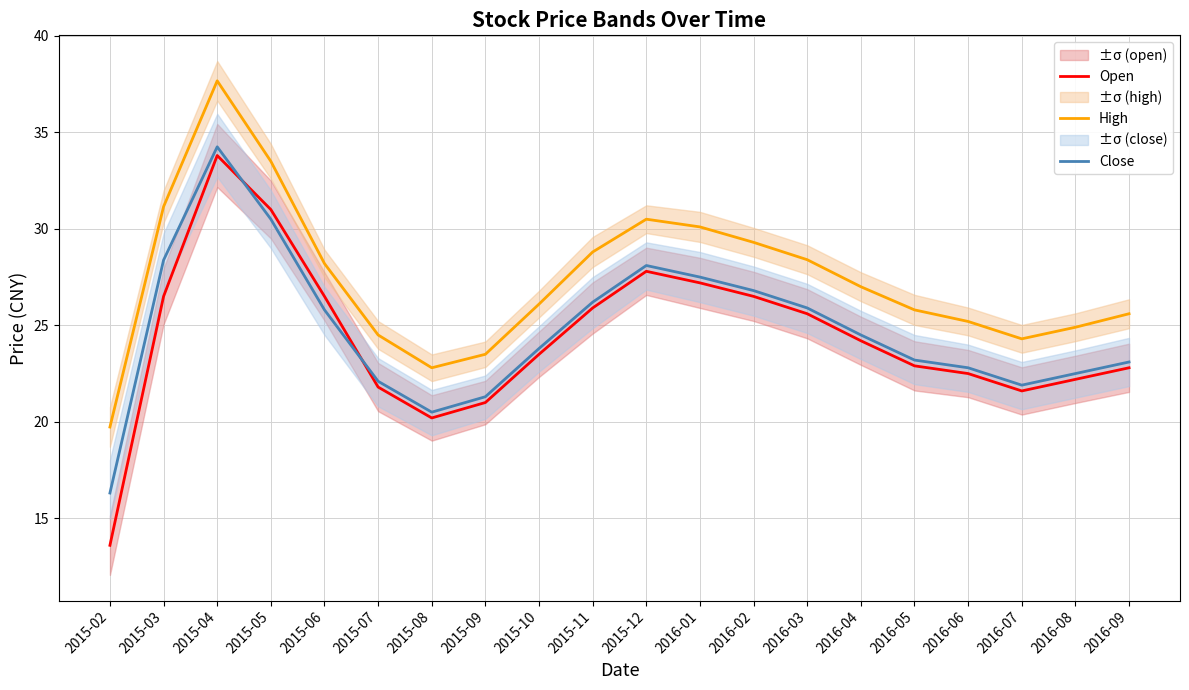

What is the average value of the Close series?

24.8